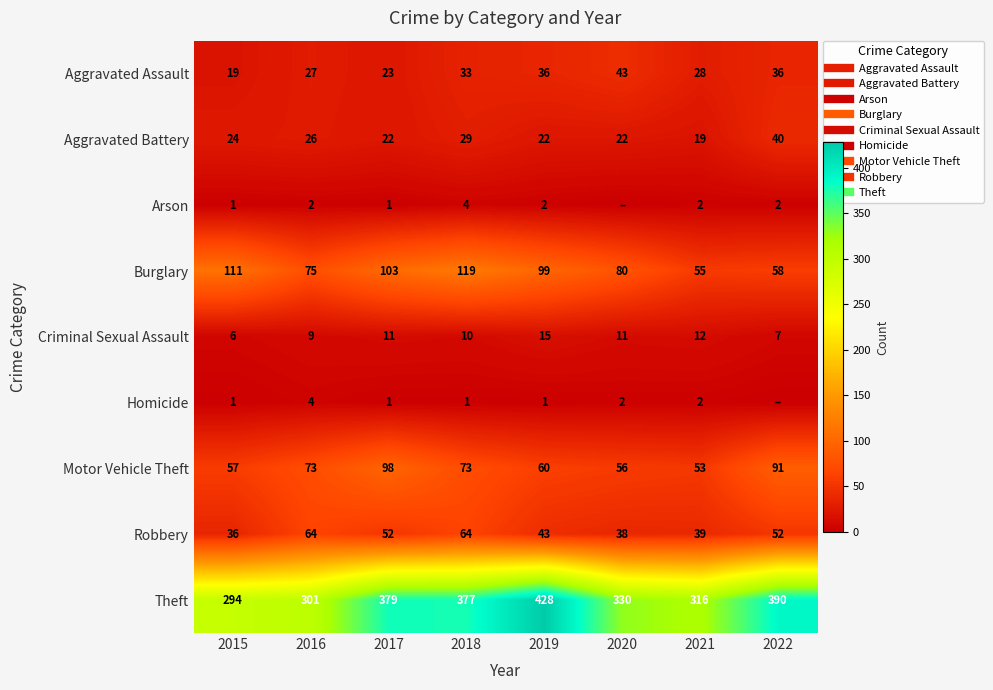

At 2018, list the series in order from largest to smallest.

Theft, Burglary, Motor Vehicle Theft, Robbery, Aggravated Assault, Aggravated Battery, Criminal Sexual Assault, Arson, Homicide